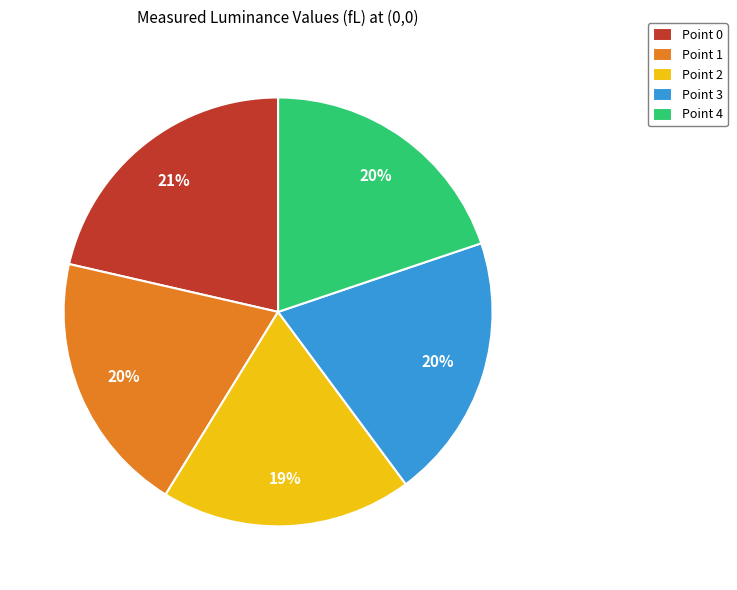

To the nearest percent, what percentage of the pie is Point 3?

20%